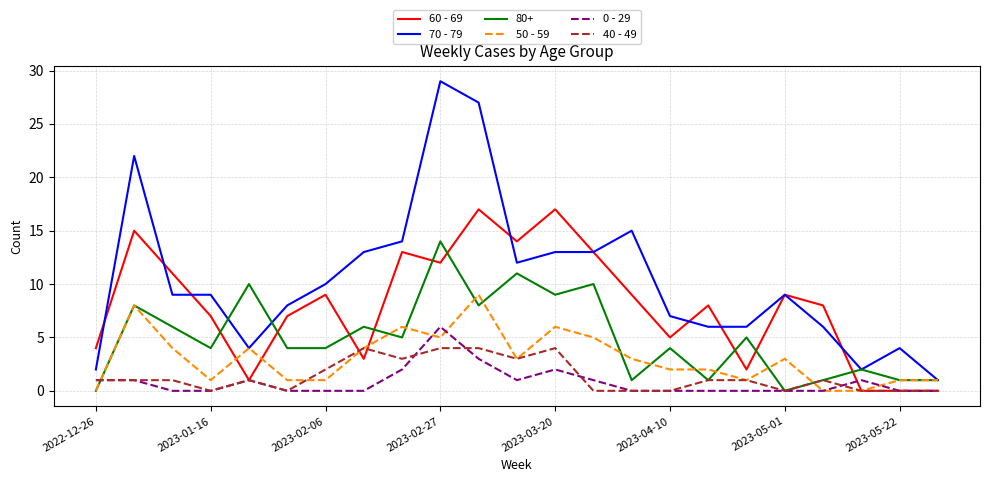

True or false: 40 - 49 and 70 - 79 intersect in this chart.

False